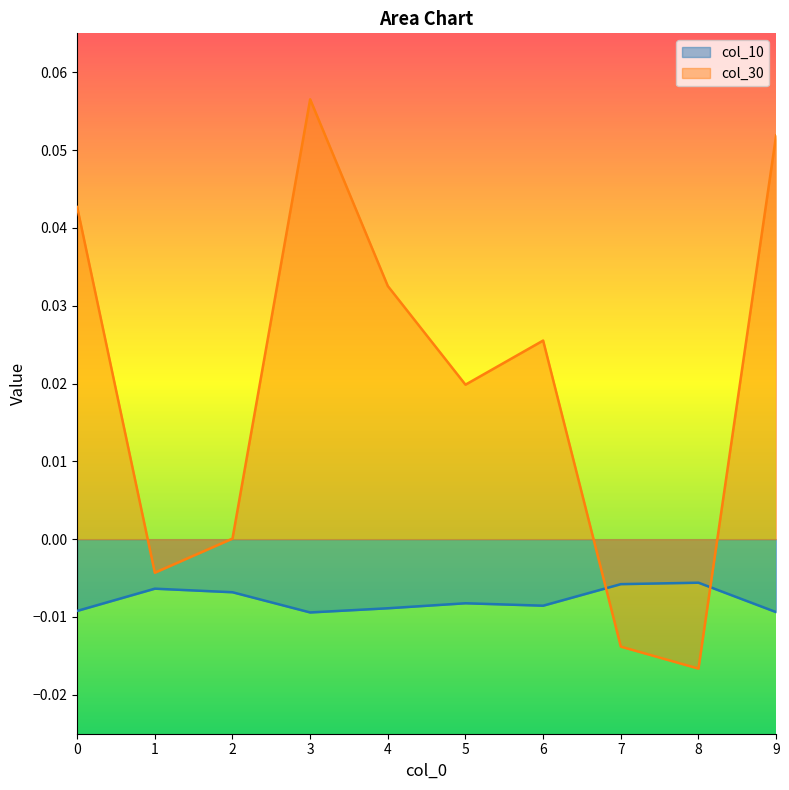

Which series ends up on top after the final intersection of col_10 and col_30?

col_30